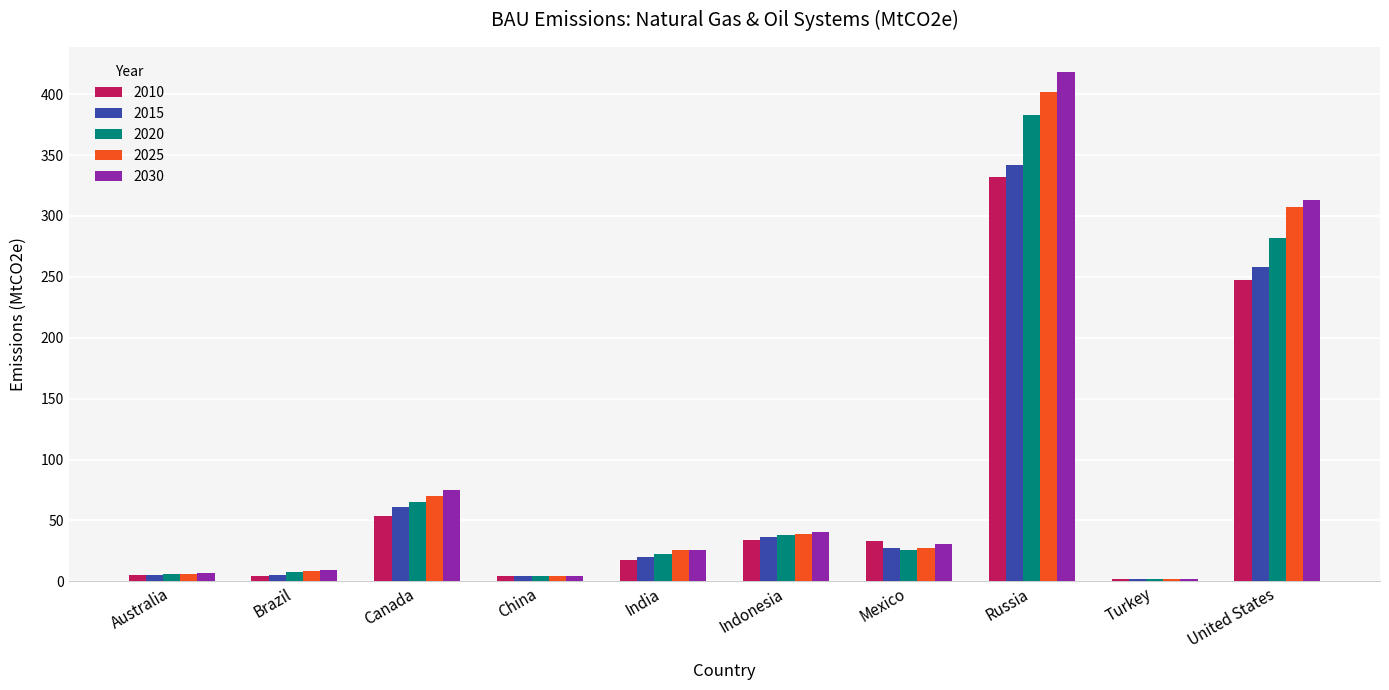

What is the value of the 2025 bar at the 7th from the left?

27.1